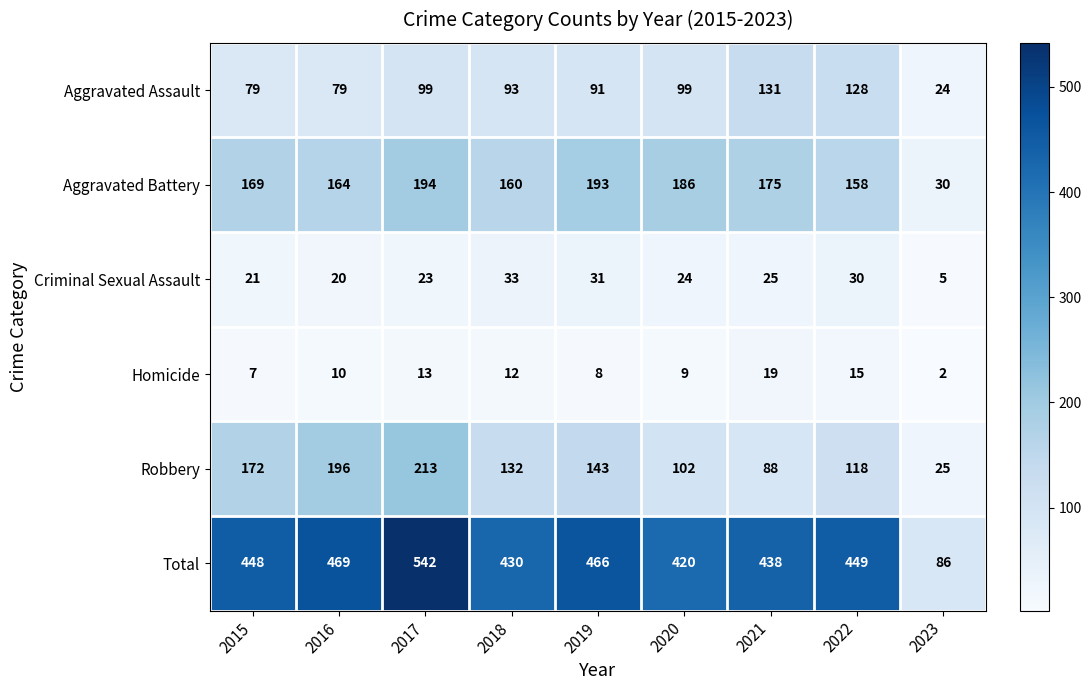

Which series changed the most between 2018 and 2020?

Robbery